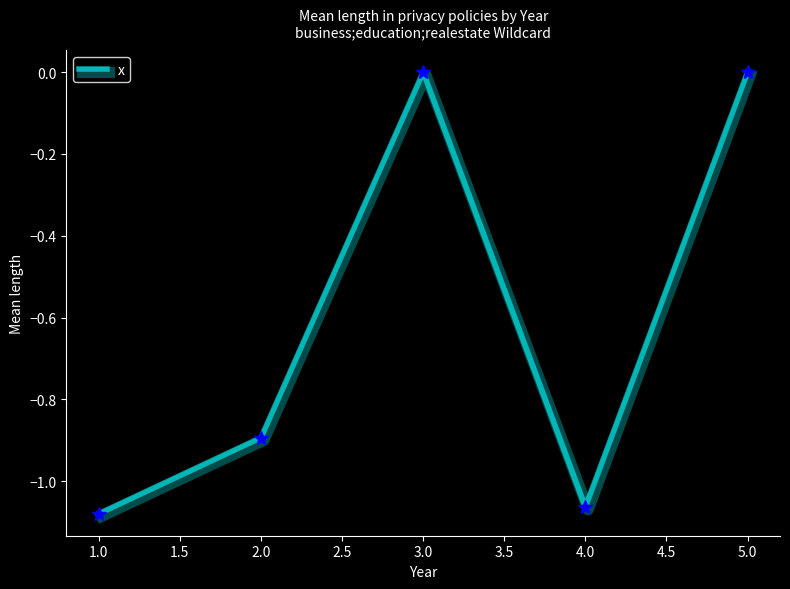

What is the average value?

-0.6